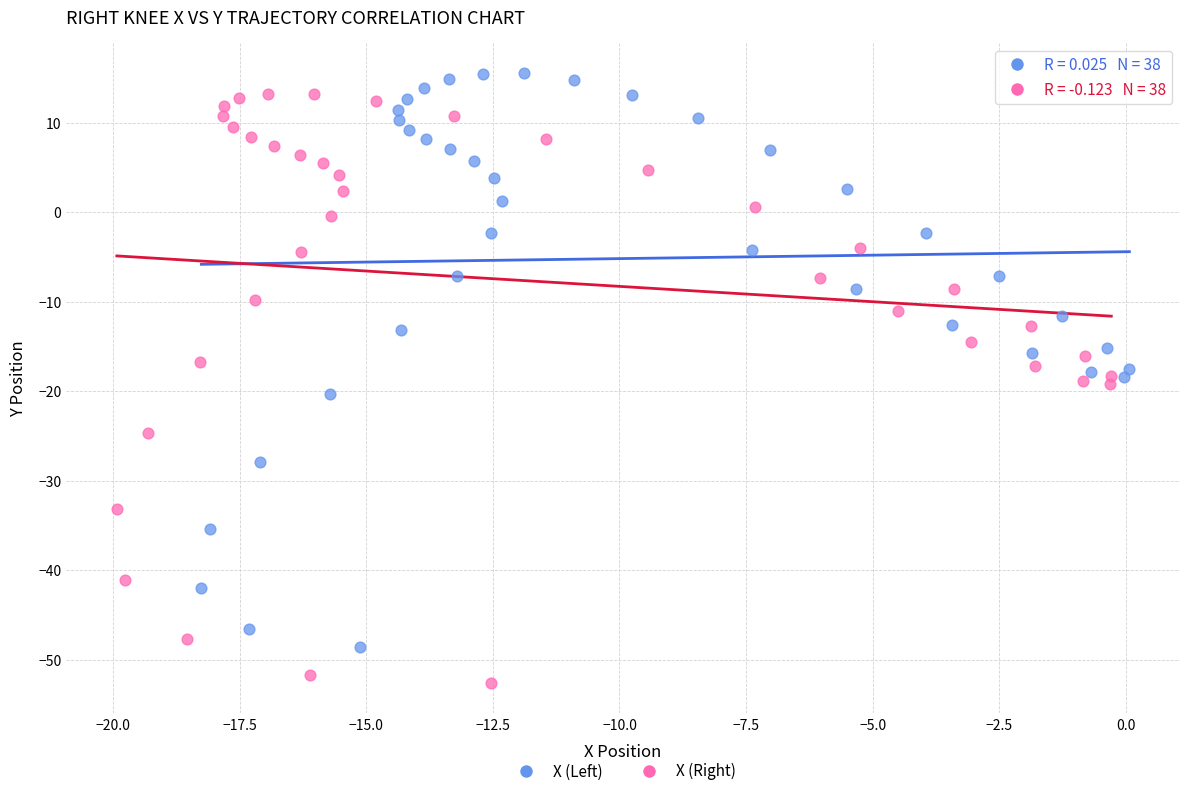

Which series contains the lowest Y value?

X (Right)